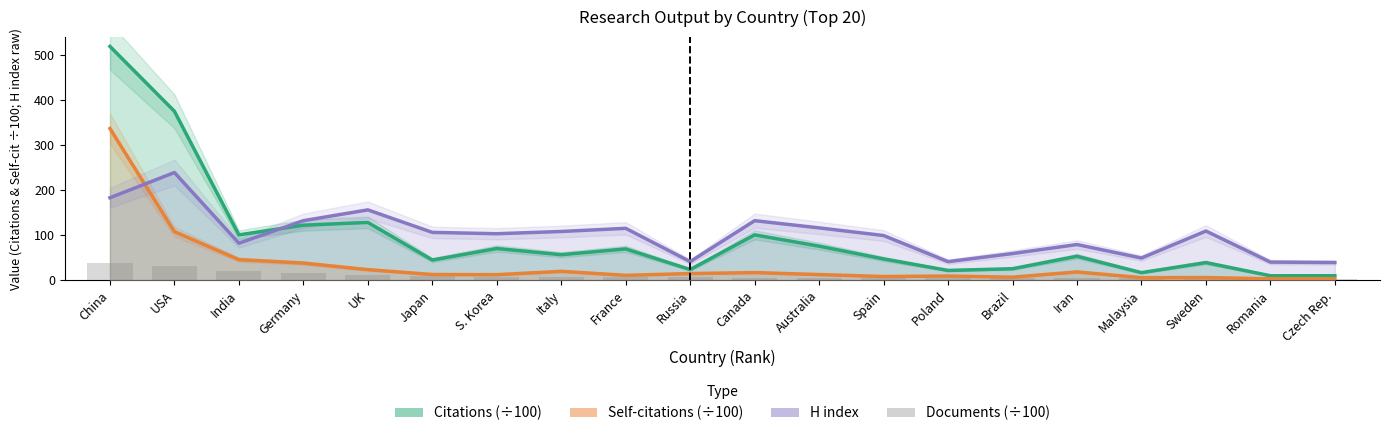

Reading left to right, transcribe all the data shown in this chart.

Citations (÷100): 519.2	375.0	100.4	122.0	128.1	44.6	70.2	56.4	69.3	23.4	100.5	75.4	47.0	21.4	25.2	53.0	16.5	38.9	9.6	9.7
Self-citations (÷100): 336.8	107.5	45.4	37.8	23.2	12.4	12.0	19.4	10.5	14.5	16.6	12.3	7.8	9.0	6.4	18.1	5.3	5.7	2.7	2.5
H index: 183.0	239.0	82.0	132.0	156.0	106.0	103.0	108.0	115.0	41.0	132.0	116.0	99.0	41.0	59.0	79.0	49.0	109.0	40.0	39.0
Documents (÷100): 39.0	31.3	20.4	16.7	11.5	9.4	7.5	6.7	6.5	6.4	5.7	4.9	4.9	4.8	4.4	3.8	3.7	3.2	2.6	2.4